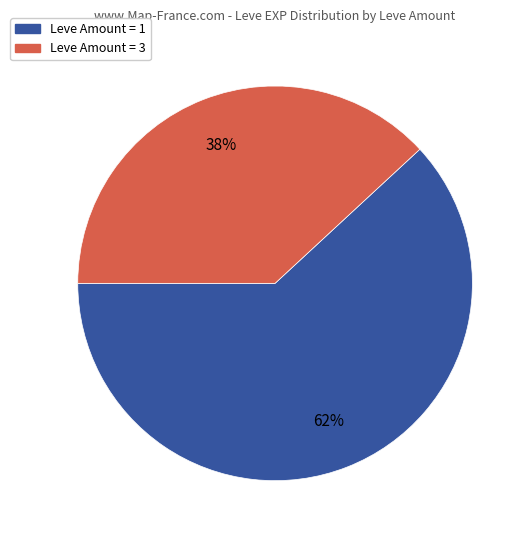

Is there a majority slice in this chart?

Yes